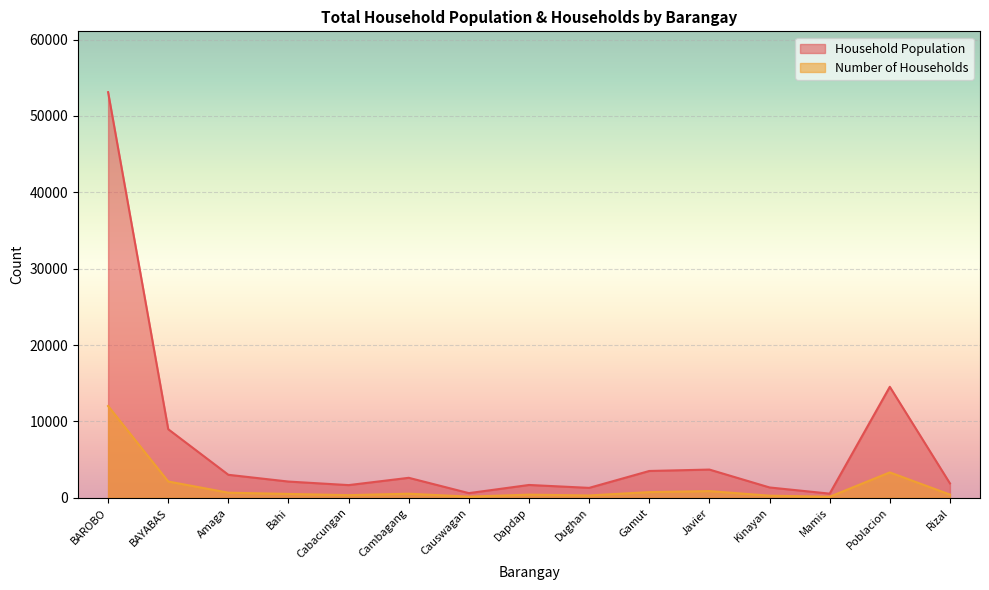

What are all the series names shown in the legend?

Household Population, Number of Households